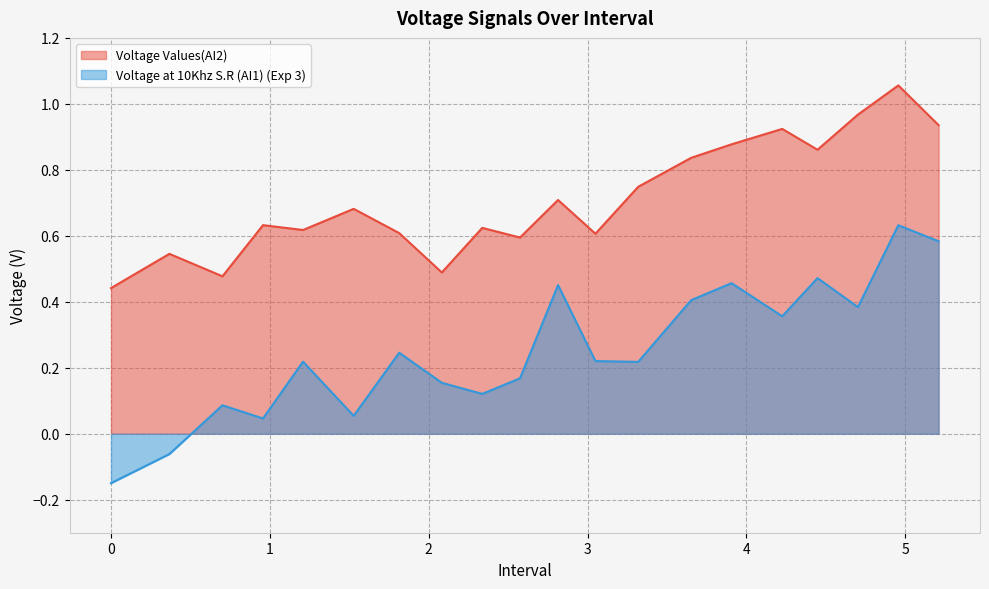

Rank the series by their maximum value, from lowest to highest.

Voltage at 10Khz S.R (AI1) (Exp 3), Voltage Values(AI2)